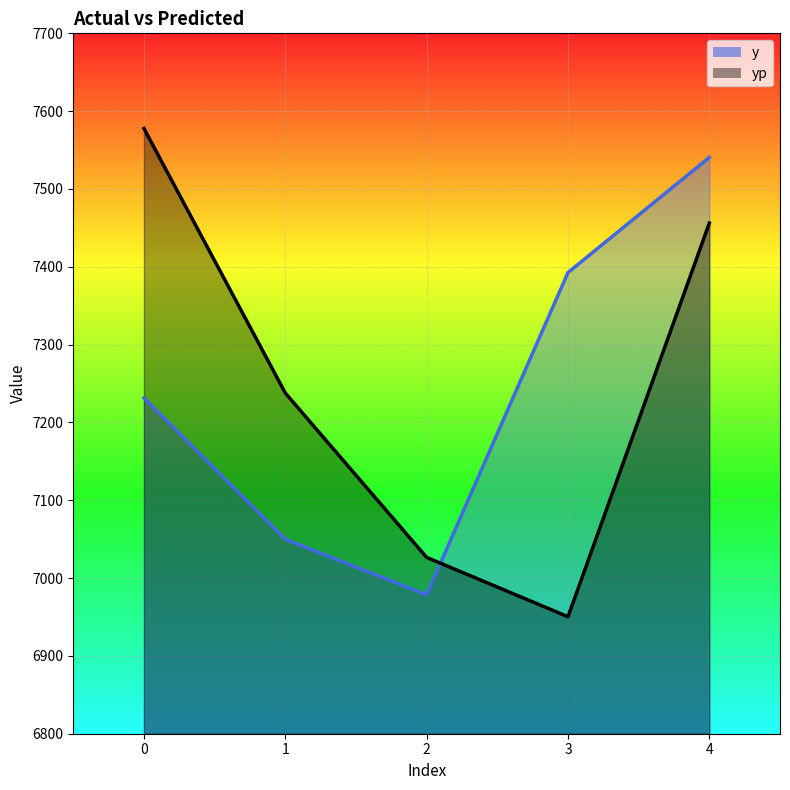

Rank the series at 3 from lowest to highest value.

yp, y